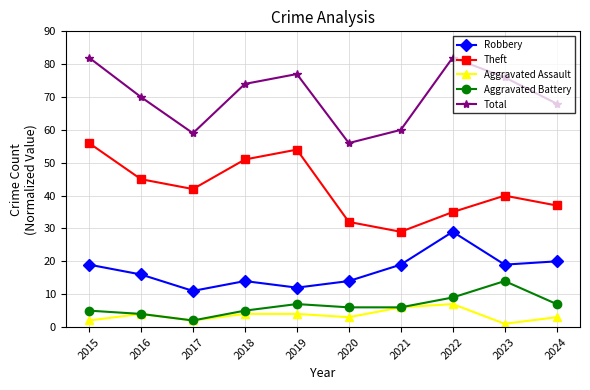

At how many categories does at least one series exceed 57?

9